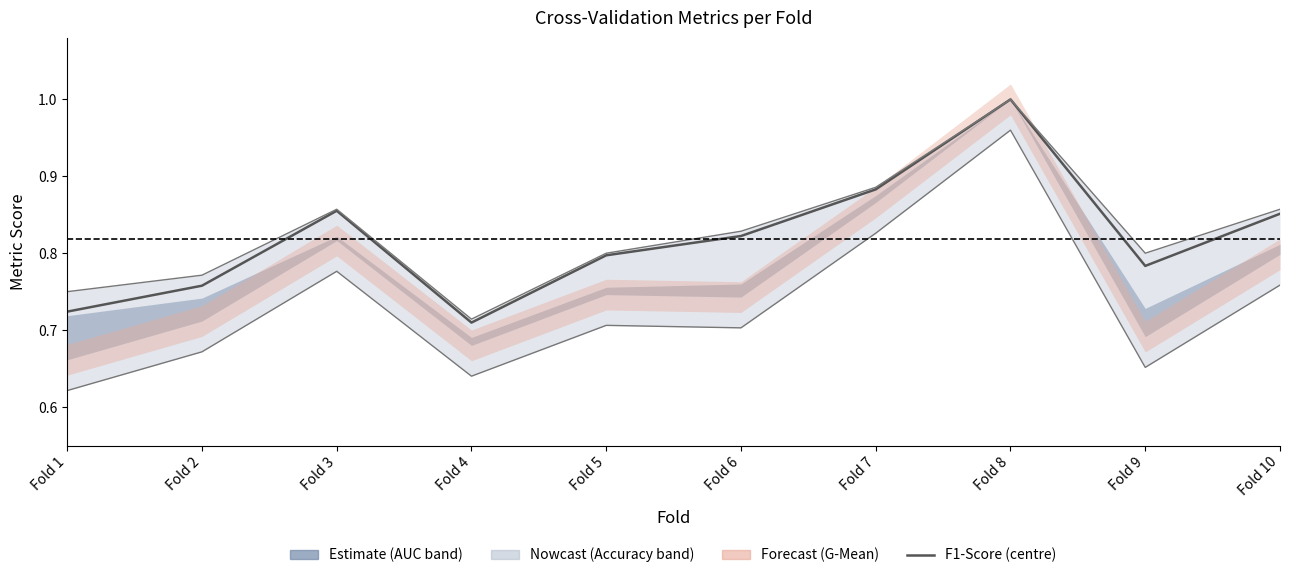

Count the number of categories in the chart.

10